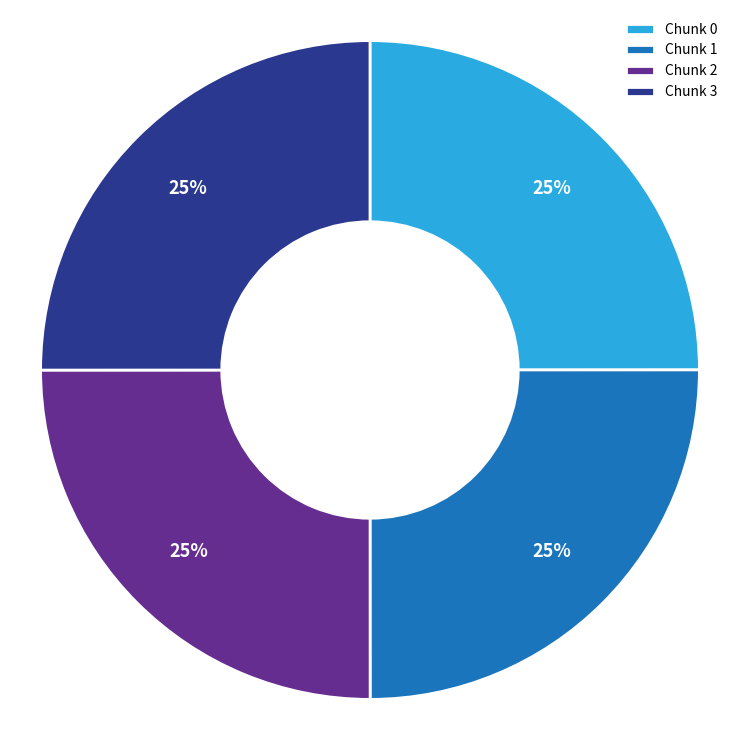

What percentage is the Chunk 3 slice, to the nearest percent?

25%